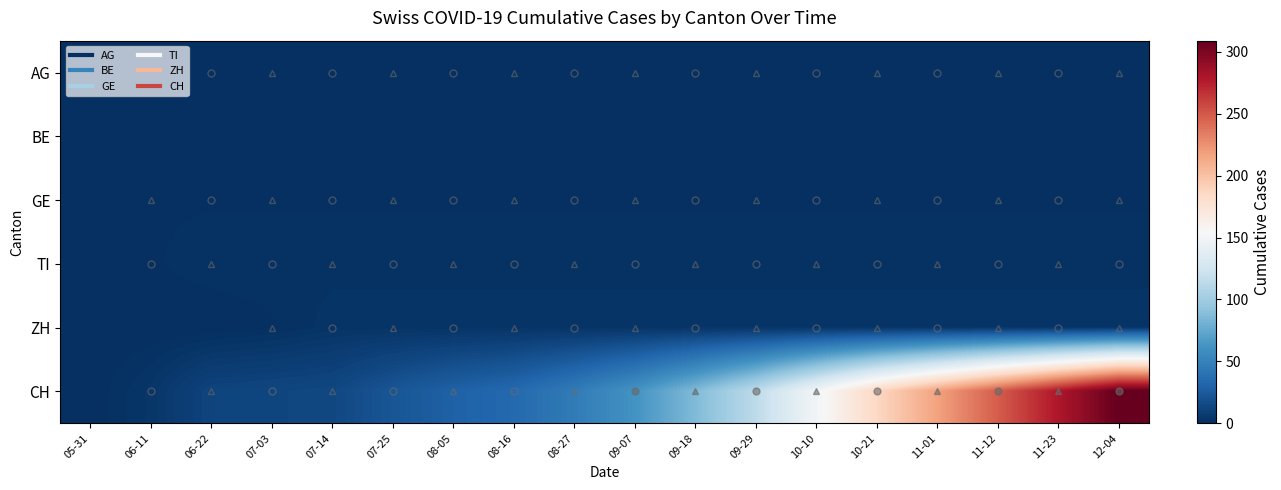

Rank the series at 08-05 from lowest to highest value.

BE, AG, GE, TI, ZH, CH